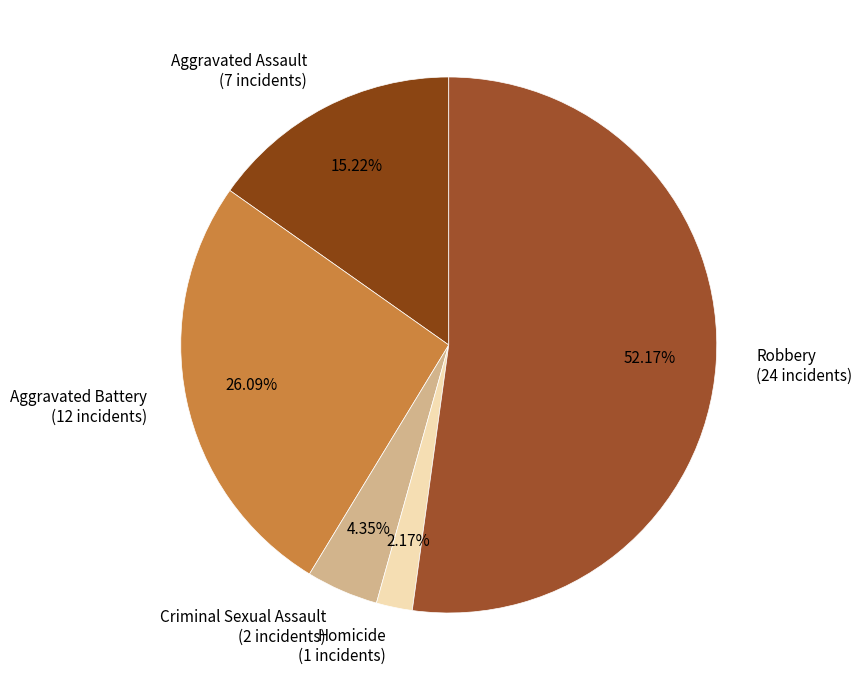

What is the ratio of the value at Aggravated Battery to the value at Homicide?

12.0